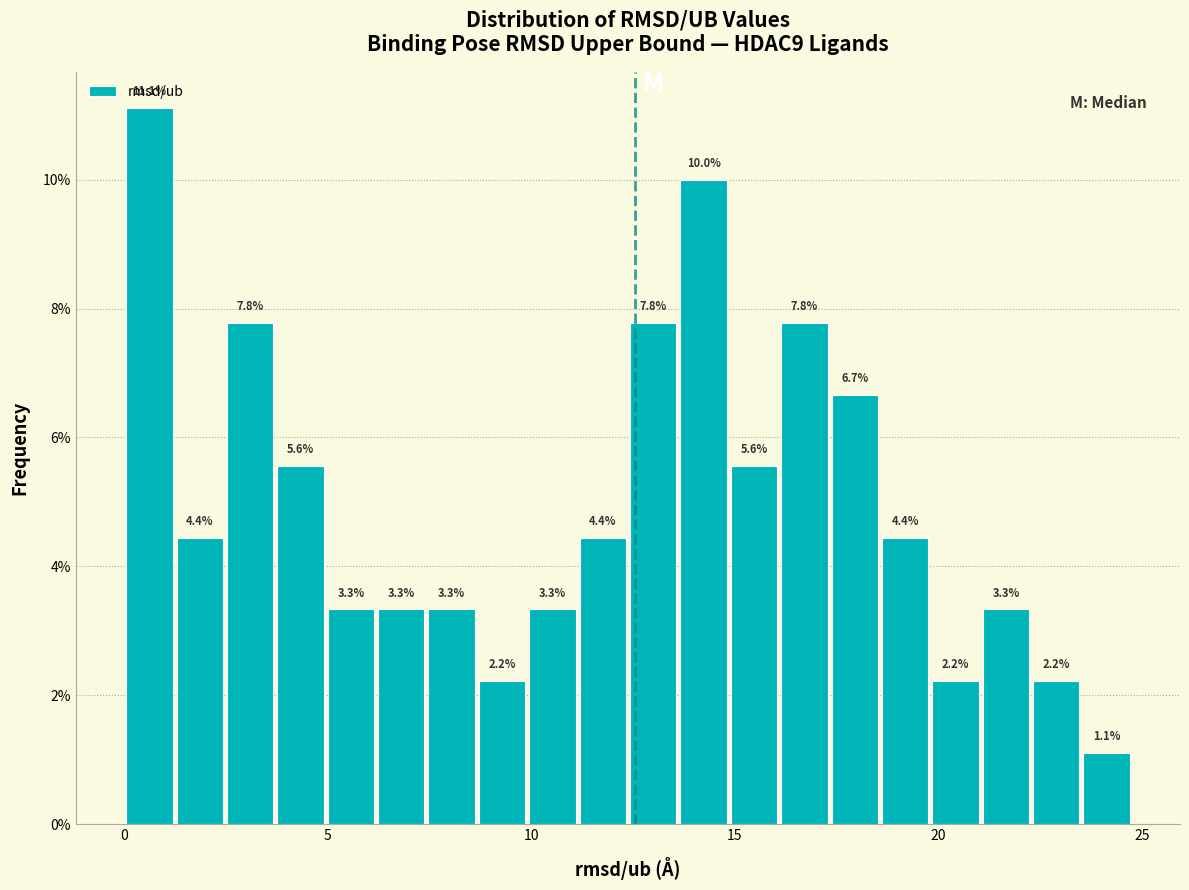

Read against the x-axis, roughly where is the centre of the tallest bar?

0.5